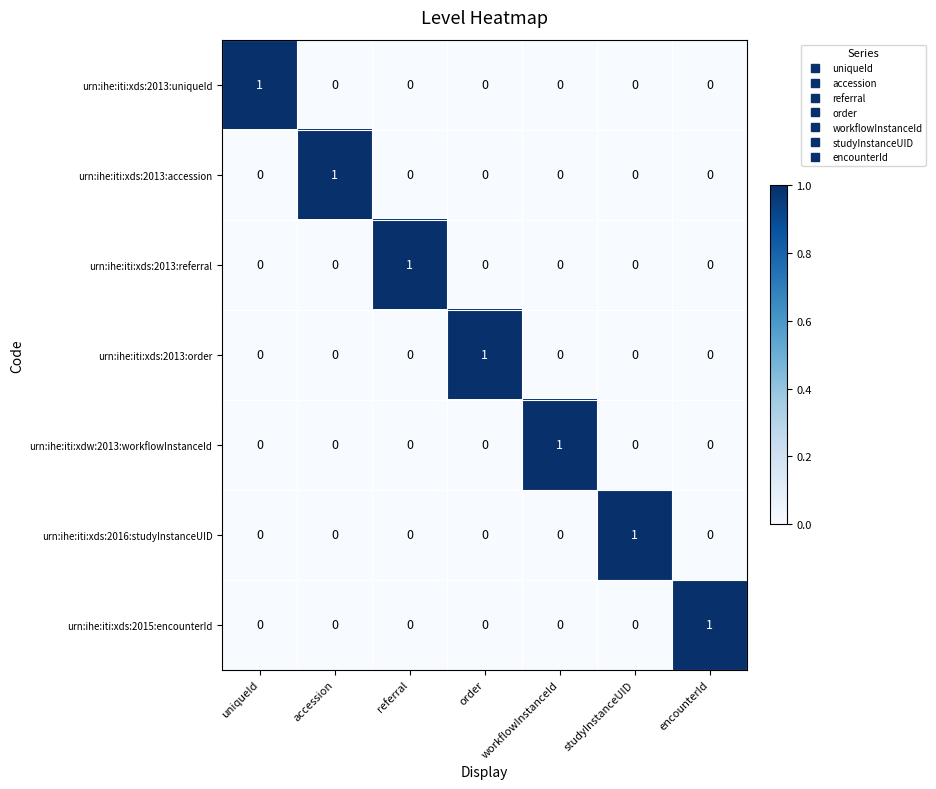

Which category has the highest value in the urn:ihe:iti:xdw:2013:workflowInstanceId series?

workflowInstanceId